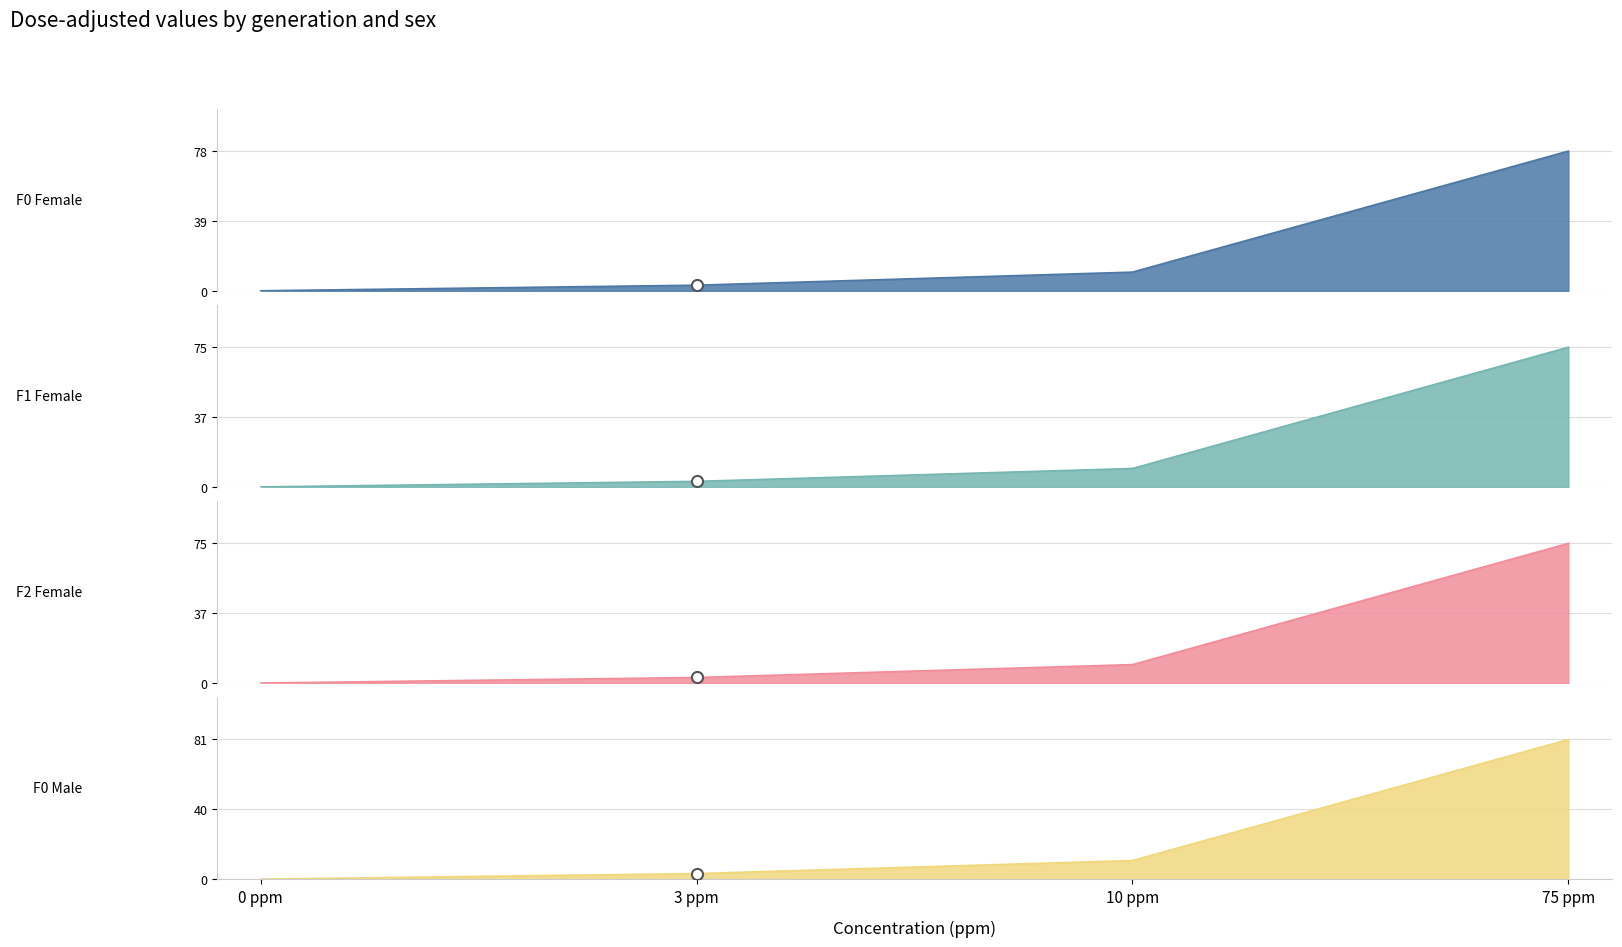

Is it true that F2 Female equals 119.5 at 75 ppm?

False